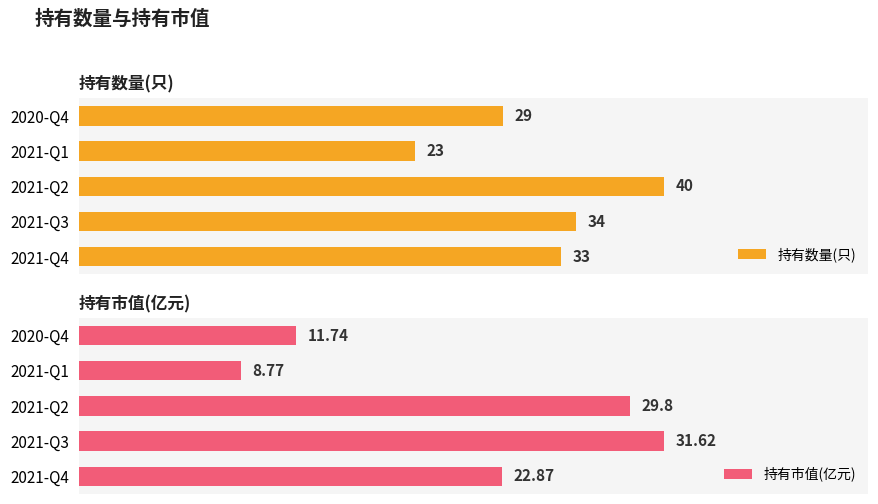

What are all the series names shown in the legend?

持有数量(只), 持有市值(亿元)